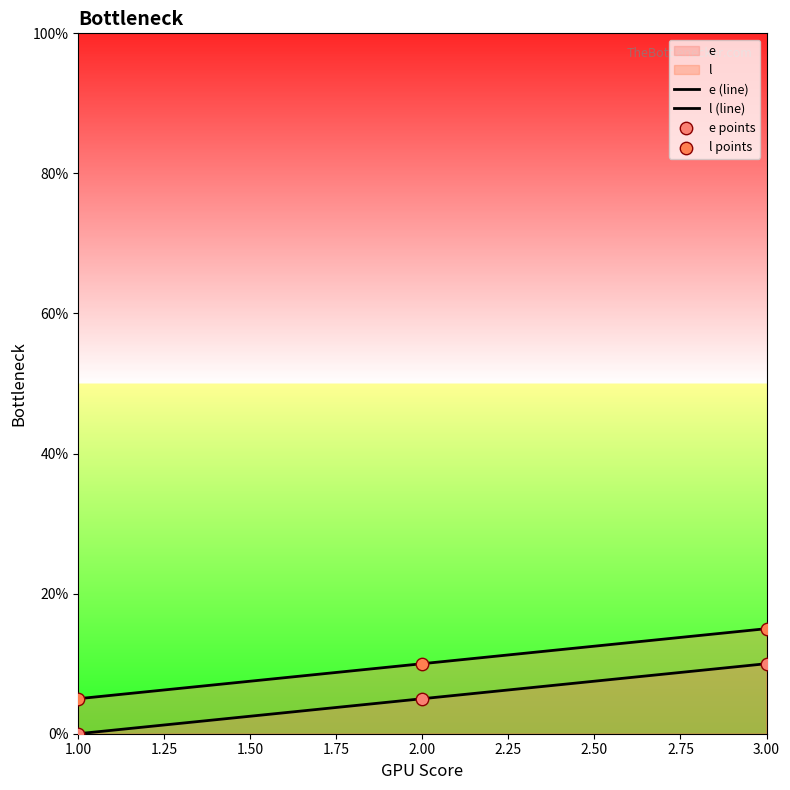

How many lines are shown in the chart?

2